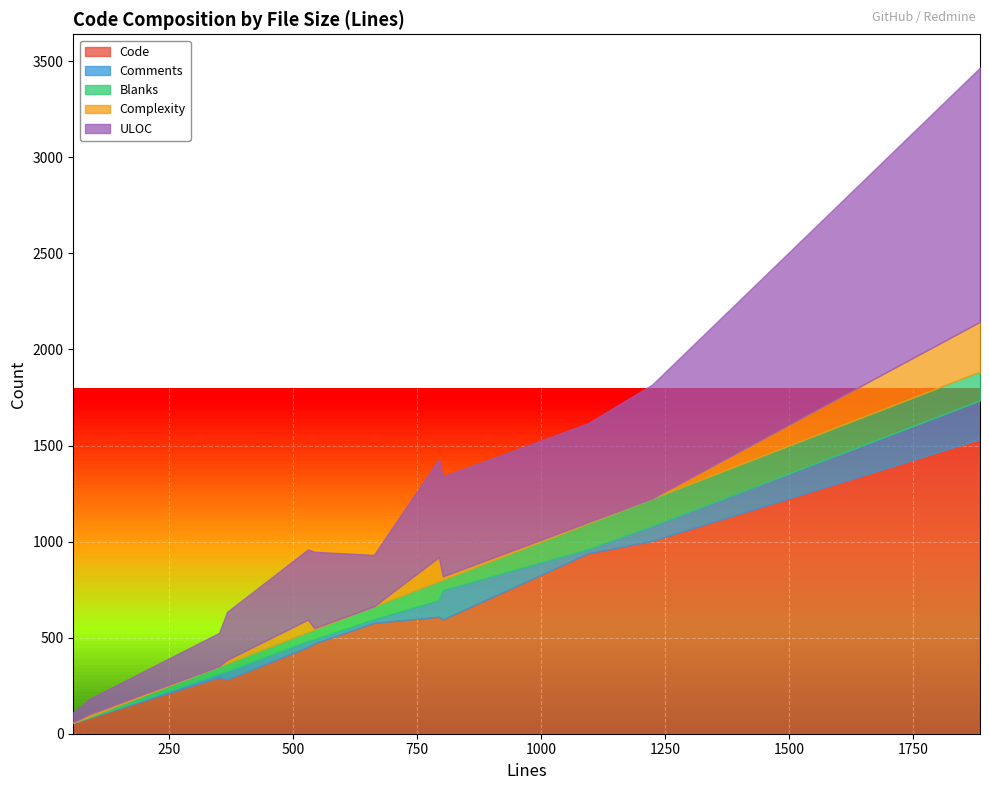

True or false: Complexity and ULOC cross at least once.

False